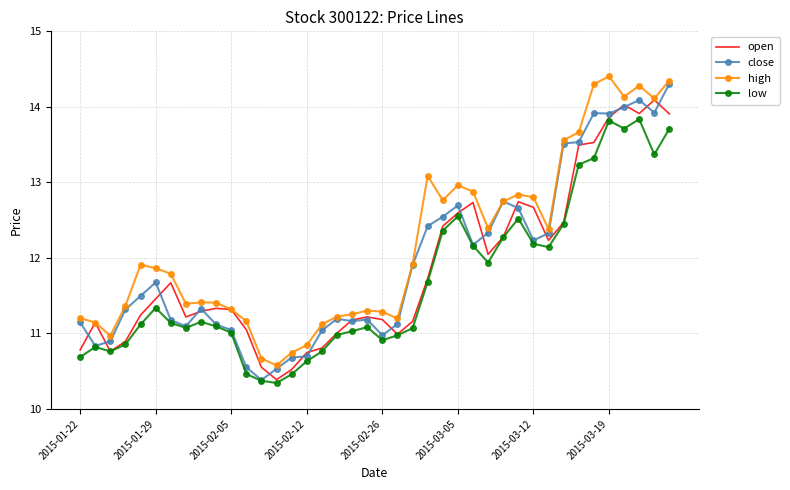

Which series has the largest total across all categories?

high